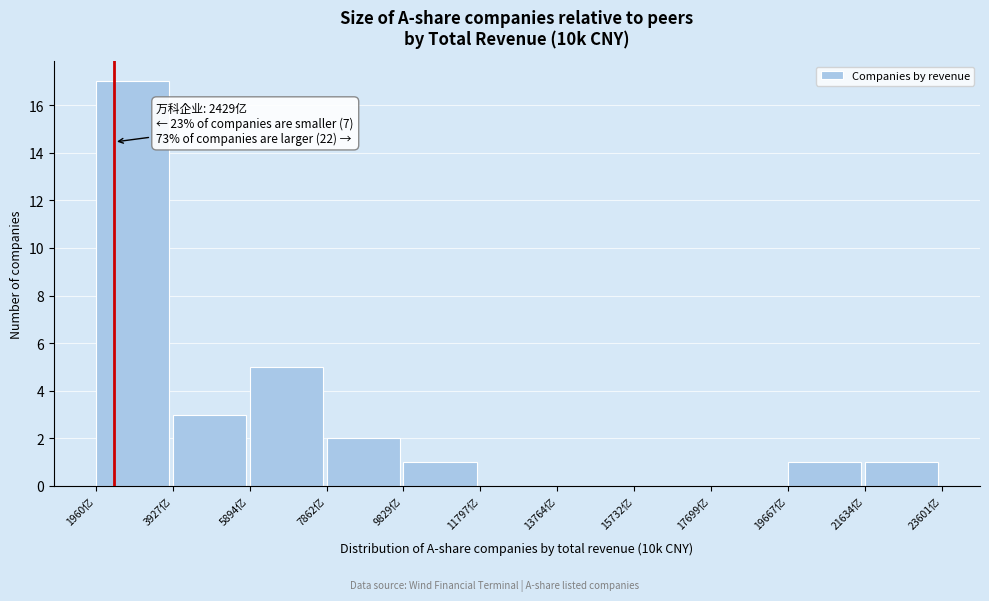

Reading right to left, list all the values displayed in this chart.

21634亿=1	19667亿=1	17699亿=0	15732亿=0	13764亿=0	11797亿=0	9829亿=1	7862亿=2	5894亿=5	3927亿=3	1960亿=17